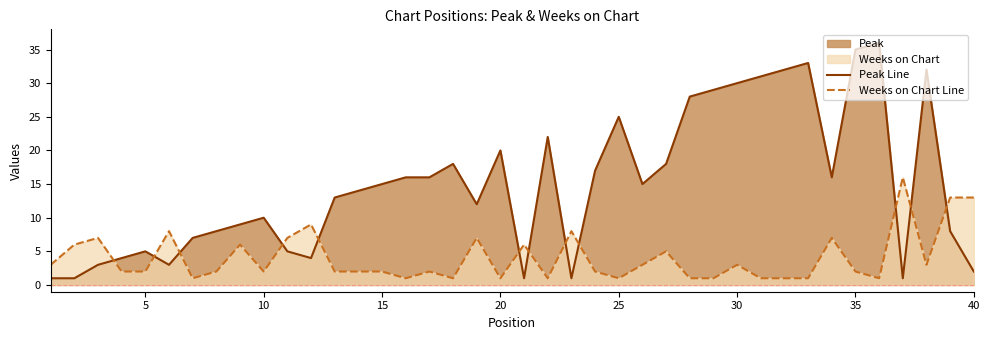

What is the sum of all Weeks on Chart Line values?

162